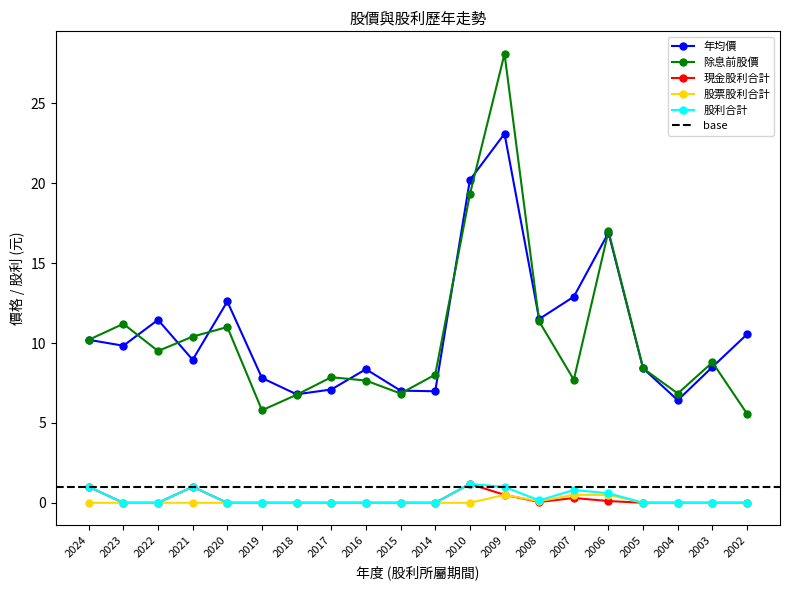

What is the spread (max minus min) of values at 2004?

6.8